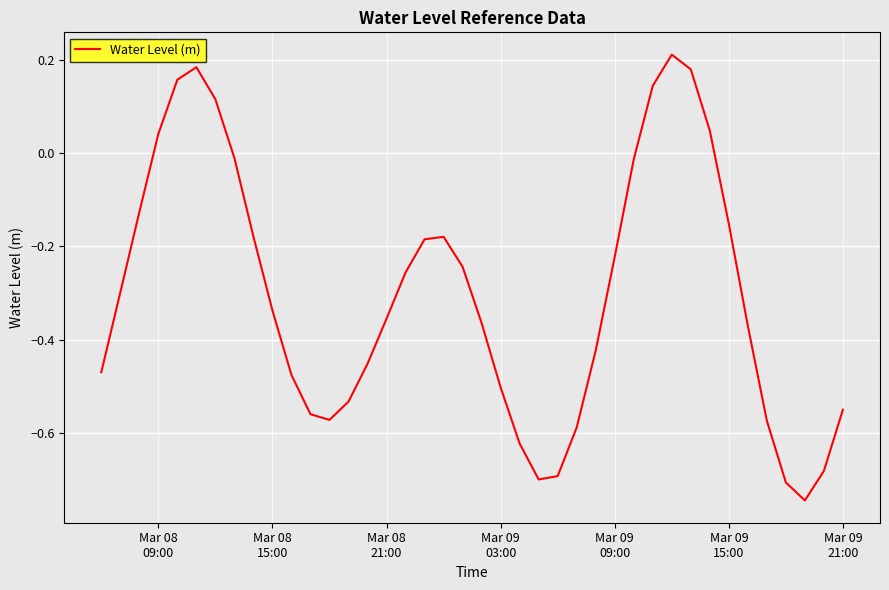

What is the difference between the maximum and minimum values?

1.0